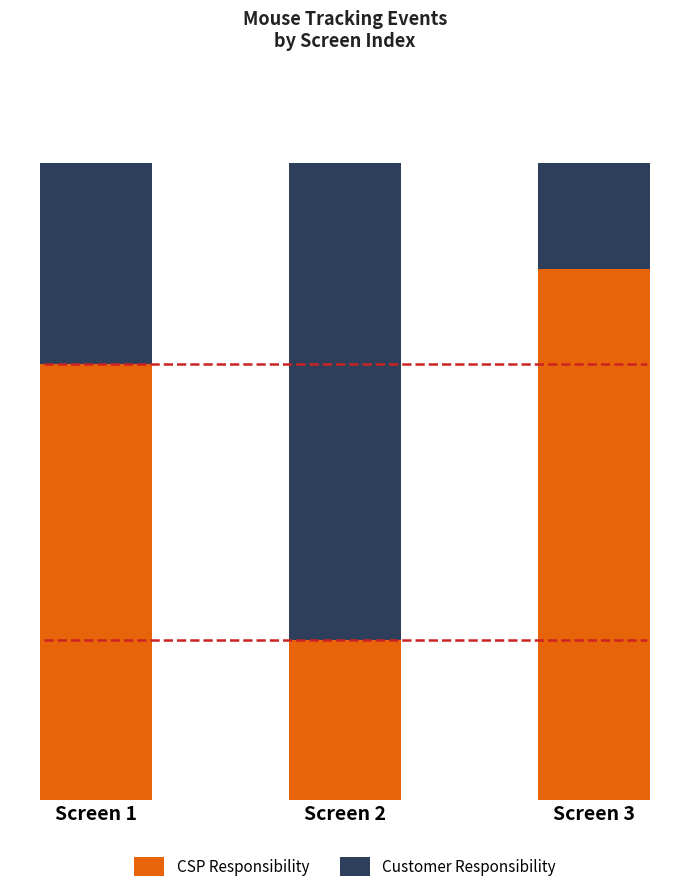

What are all the series names shown in the legend?

CSP Responsibility, Customer Responsibility